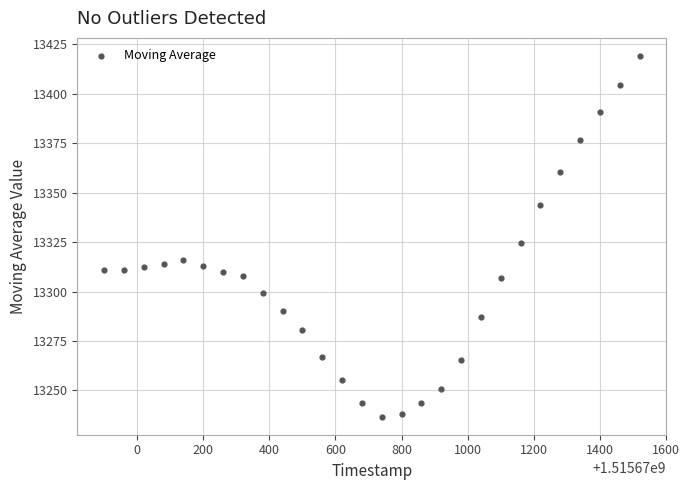

What Y value in the scatter plot is closest to 13327?

13324.3